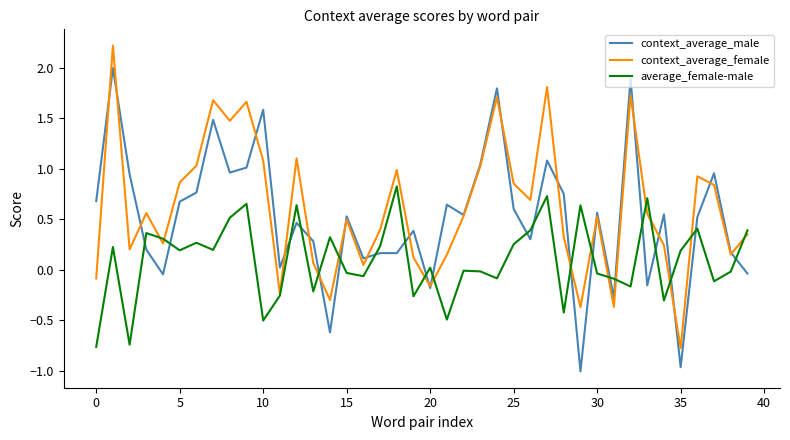

True or false: context_average_male and average_female-male intersect in this chart.

True